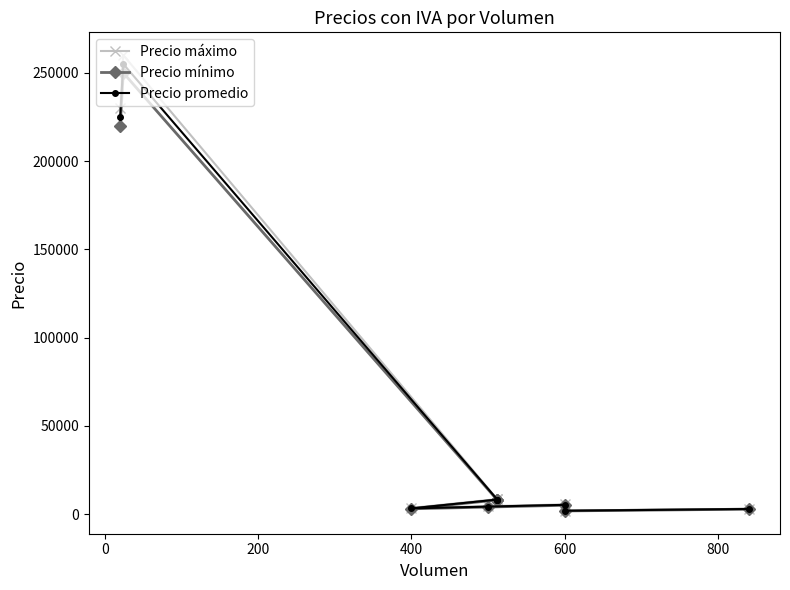

What is the difference between the second highest and minimum values in the Precio máximo series?

228000